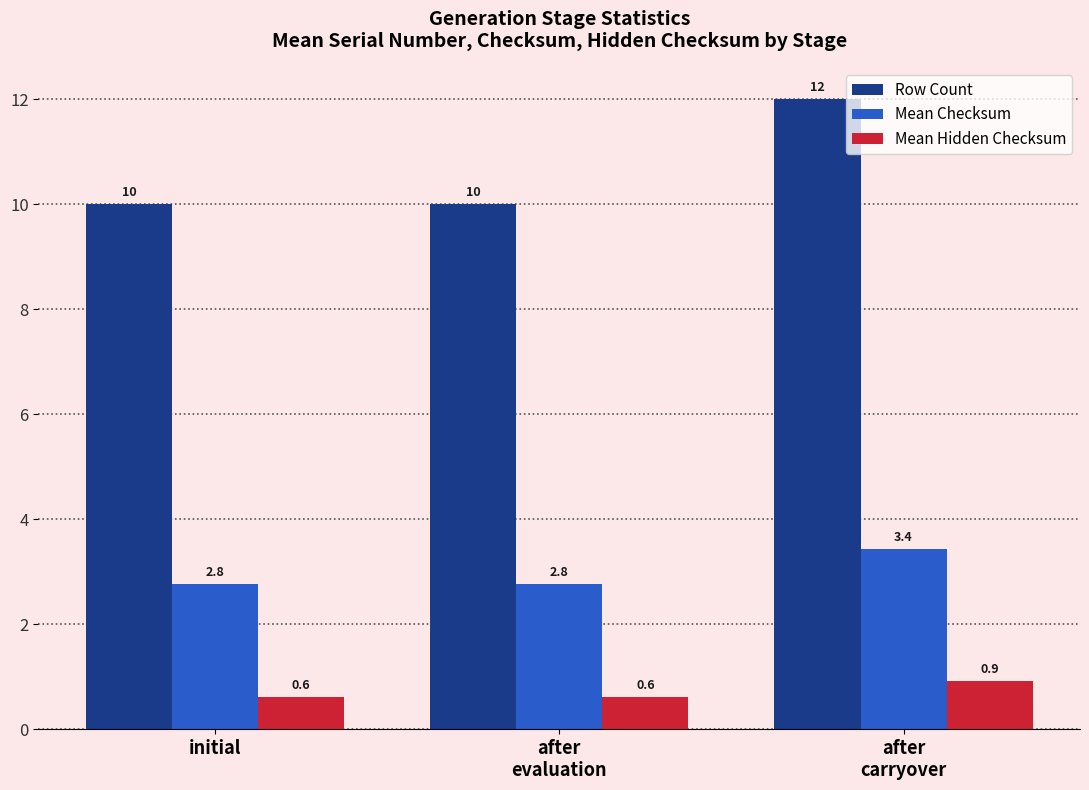

Which series has the widest spread of values?

Row Count